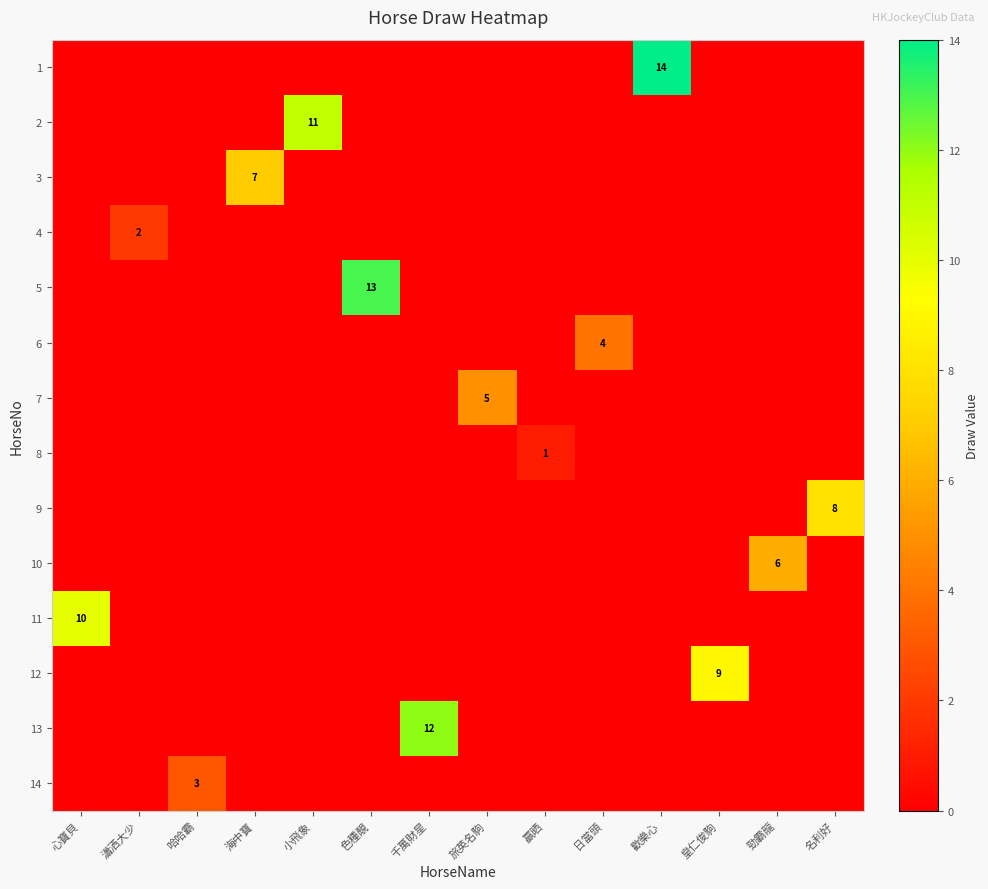

What is the difference between the maximum and second lowest values in the 5 series?

13